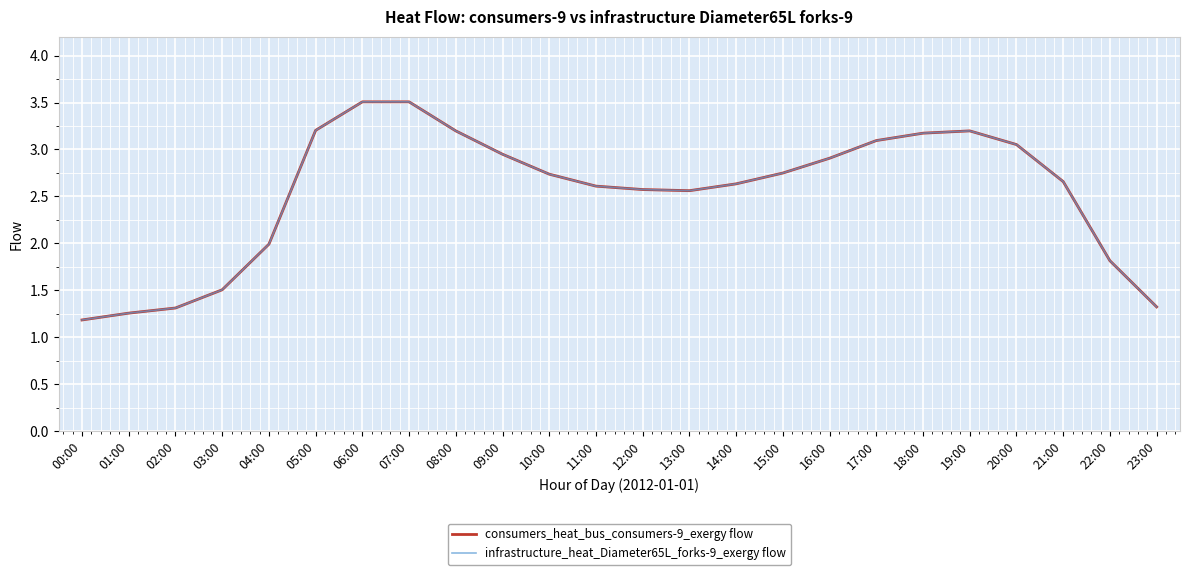

Where is the first local minimum for consumers_heat_bus_consumers-9_exergy flow?

13:00